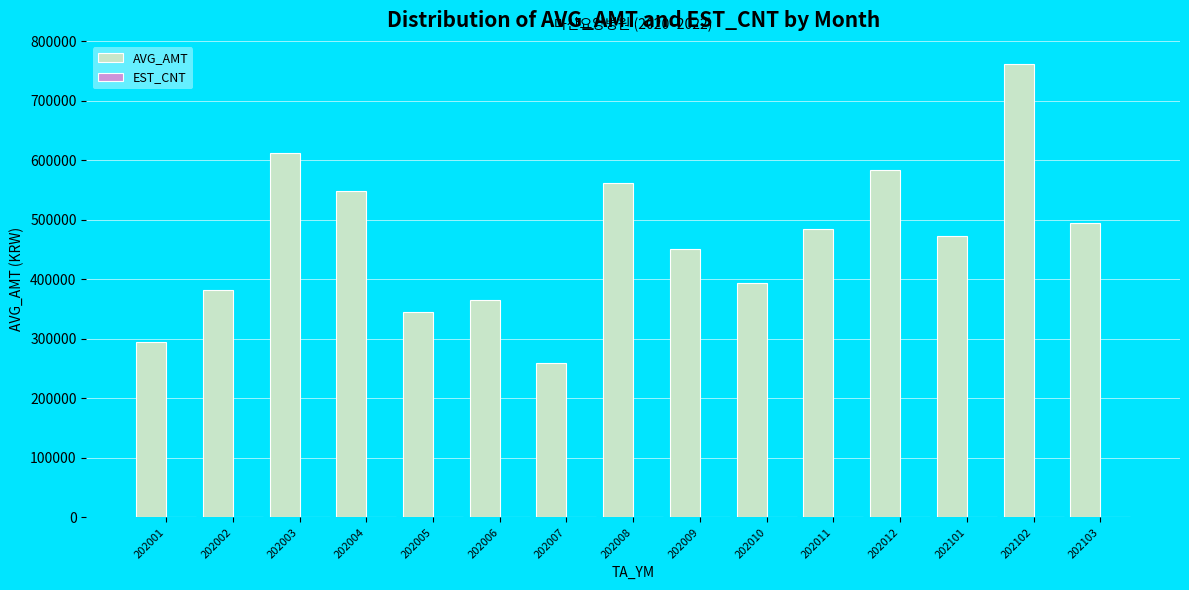

Which series has the largest range (max minus min)?

AVG_AMT